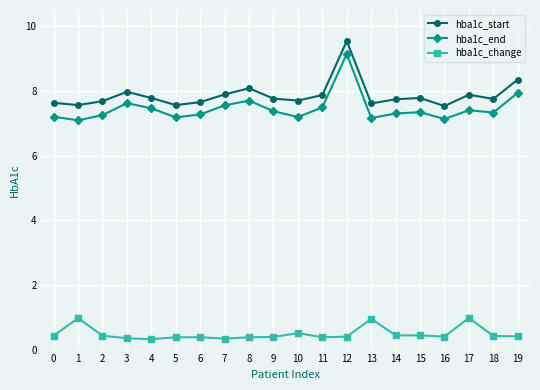

What is the value of the hba1c_start point at the 8th from the left?

7.9